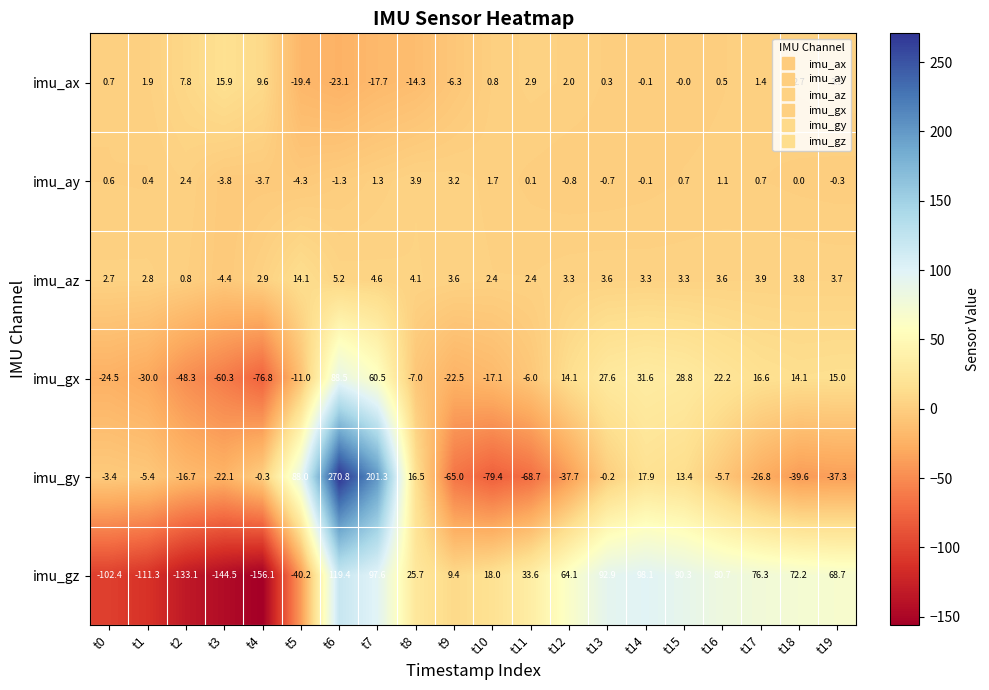

The imu_gz series shows 64.1 at t12. True or false?

True